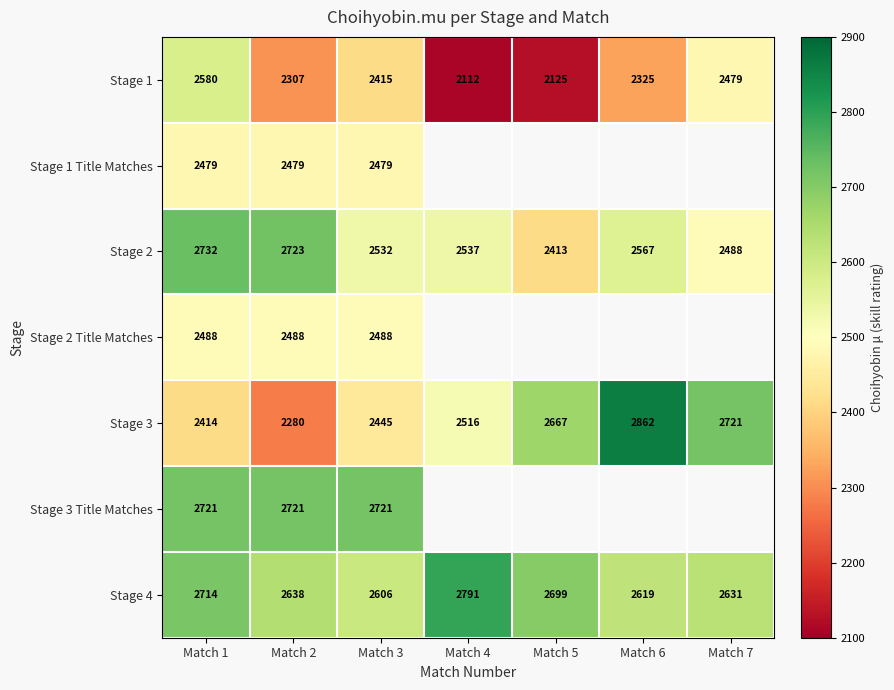

How many values in the Stage 3 series are below 2516?

3